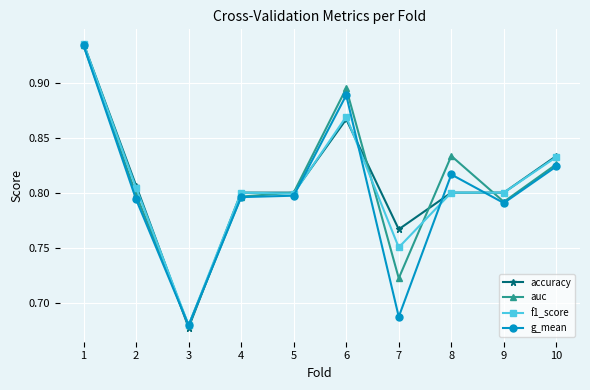

What is the sum of all accuracy values?

8.1